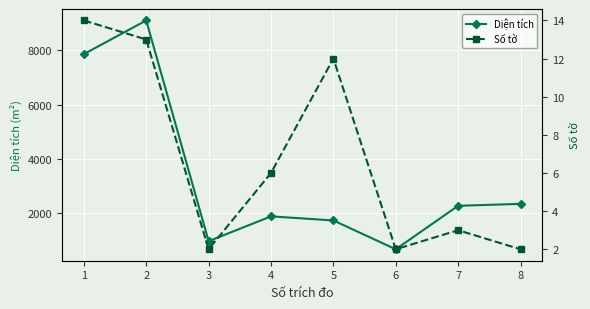

What is the difference between the maximum and minimum values in the Số tờ series?

12.0